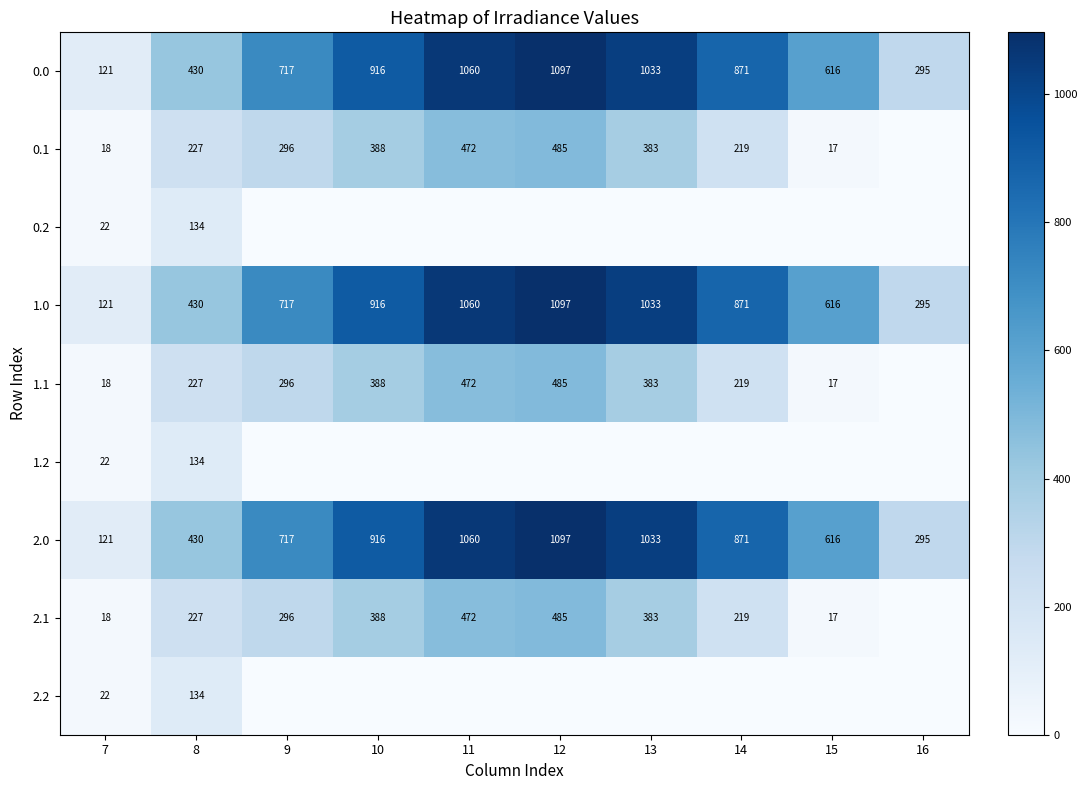

Where is 1.0 nearest to the value 609?

15